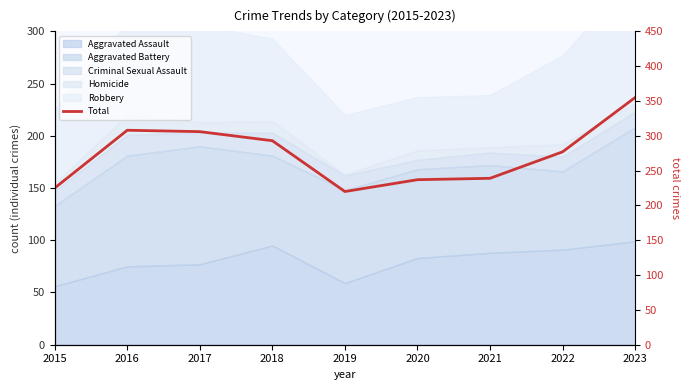

What is the difference between the values at 2018 and 2021?

54